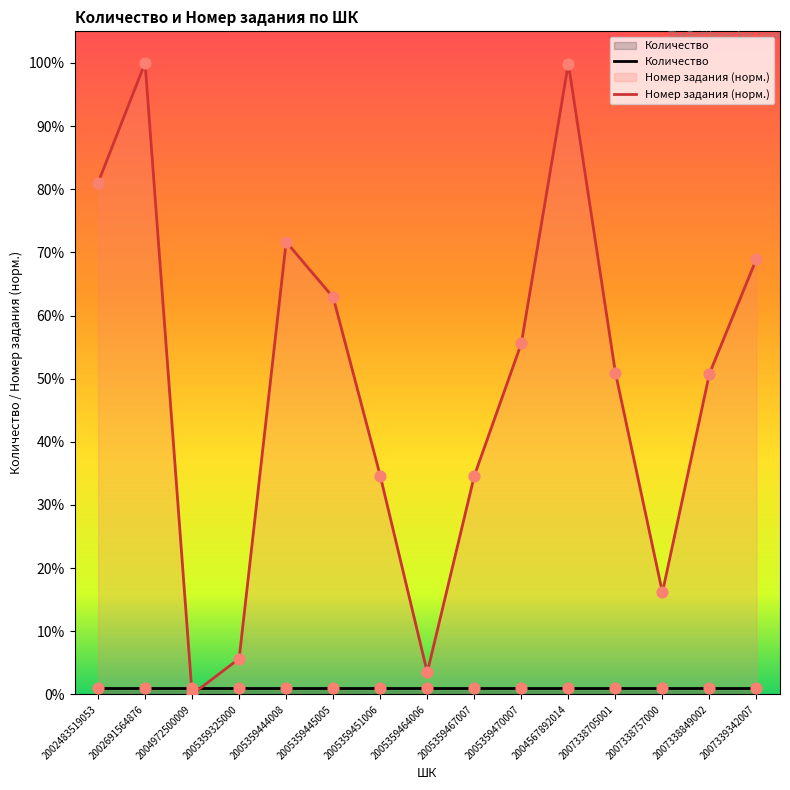

Which series contains the lowest Y value?

Номер задания (норм.)